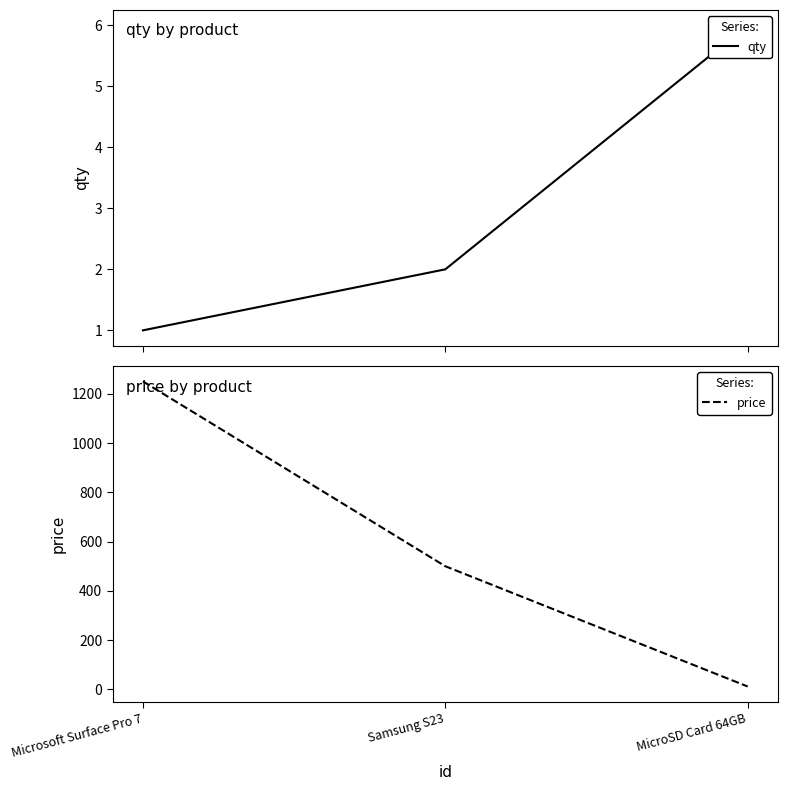

Where does the qty series first go above 2?

MicroSD Card 64GB